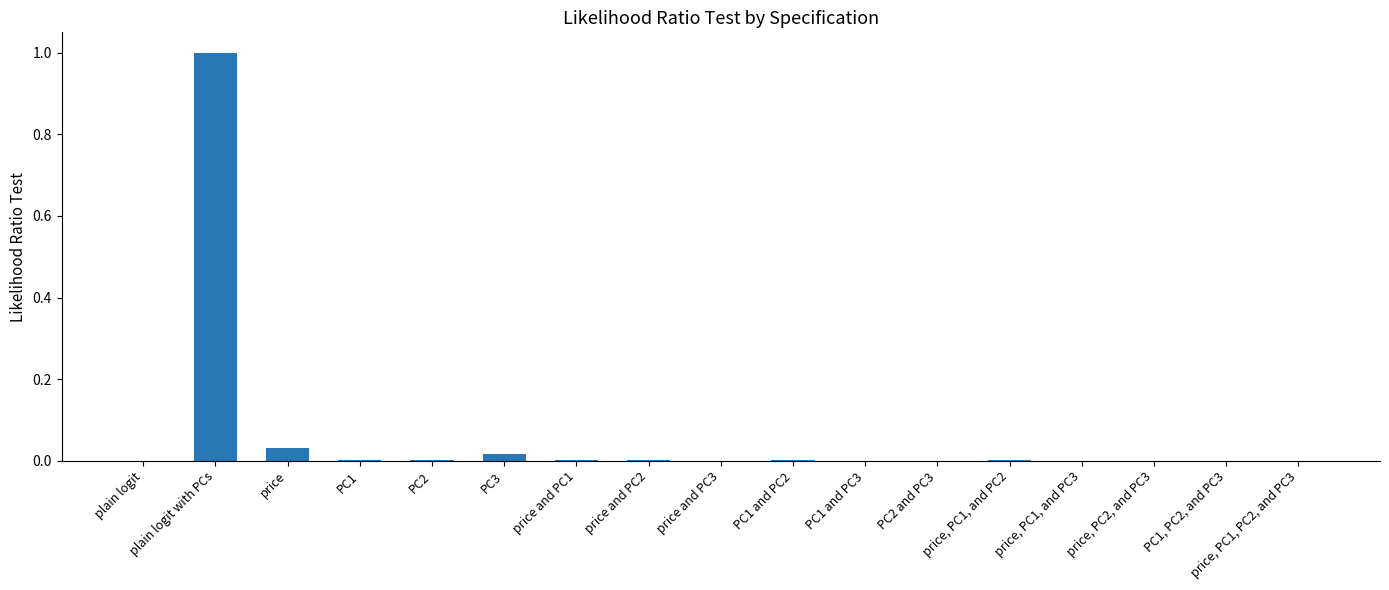

At which category does the chart reach its peak across all series?

plain logit with PCs